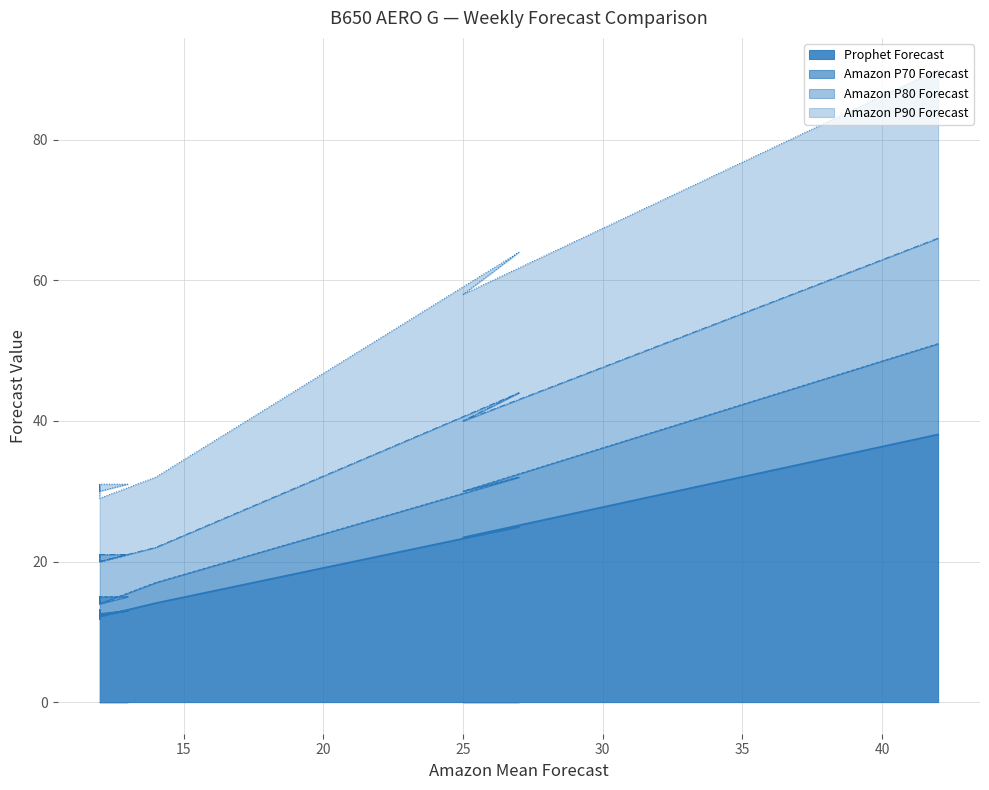

What are all the series names shown in the legend?

Prophet Forecast, Amazon P70 Forecast, Amazon P80 Forecast, Amazon P90 Forecast